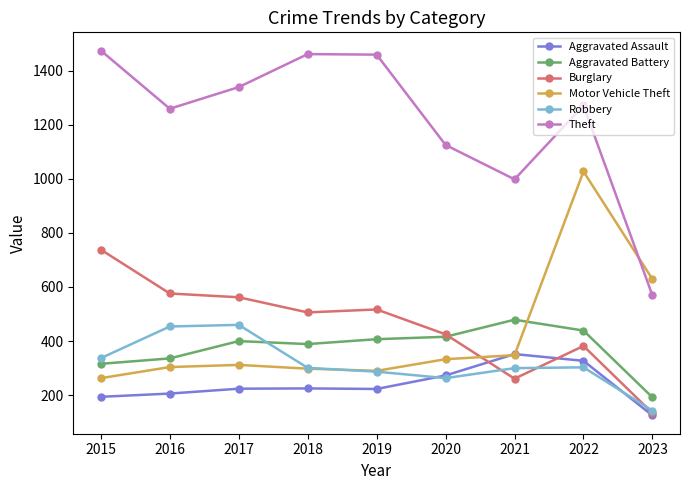

What is the maximum value shown in the chart?

1474